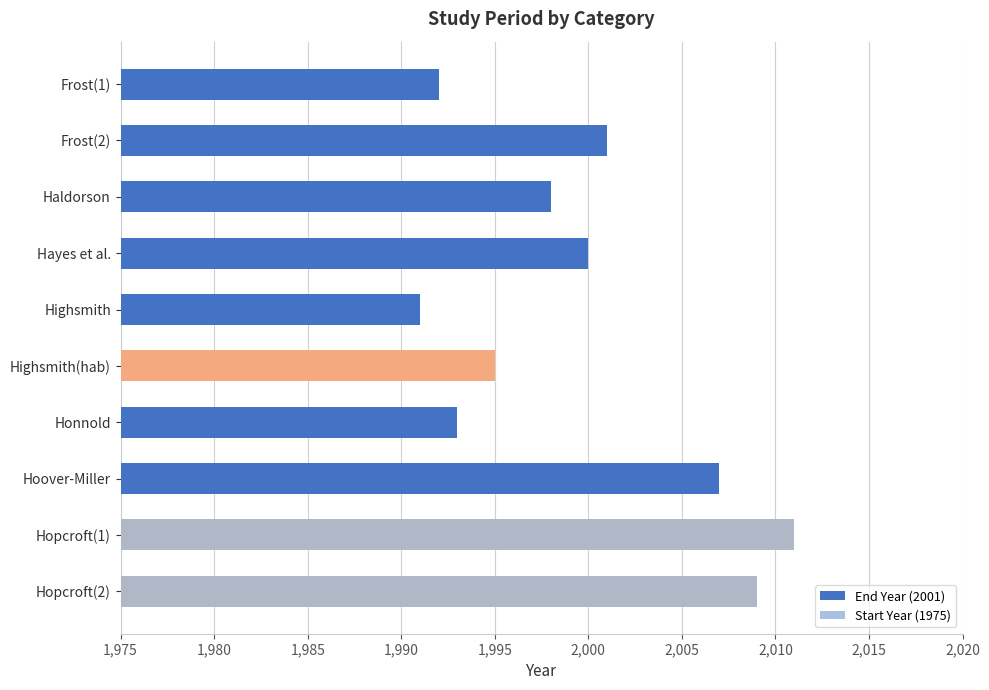

What are all the series names shown in the legend?

End Year (2001), Start Year (1975)